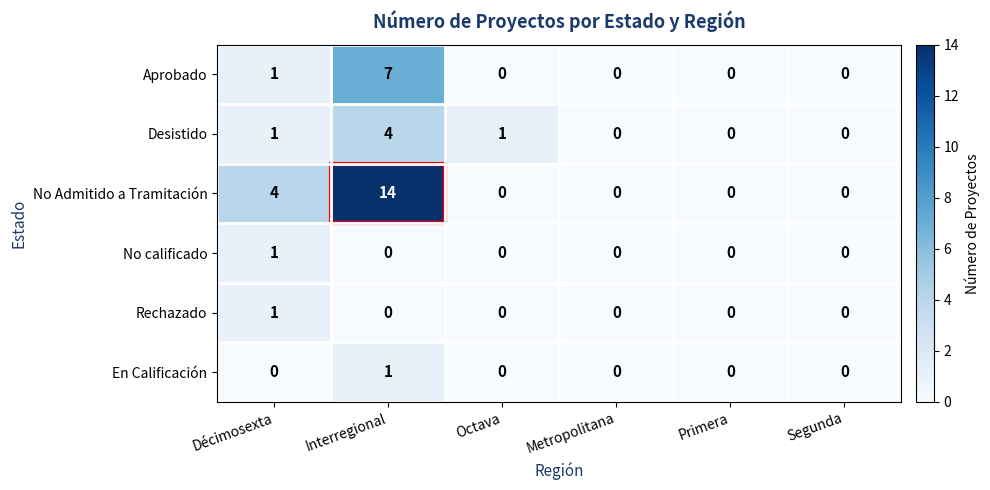

How many No calificado values are between 0 and 1?

6